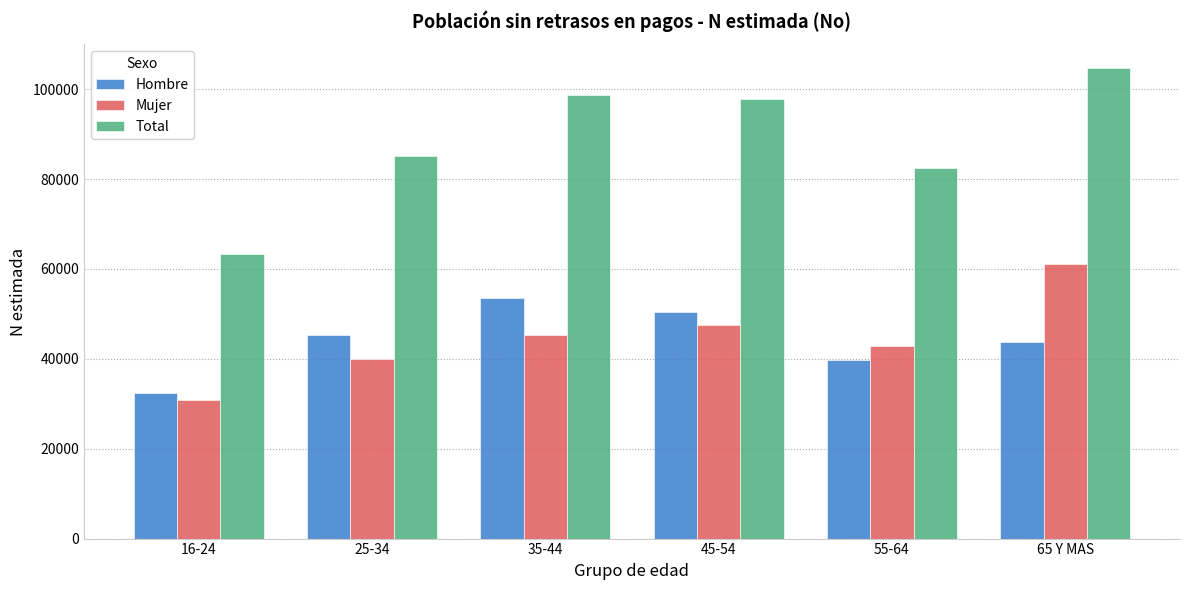

The value of Total at 55-64 is 138904. True or false?

False